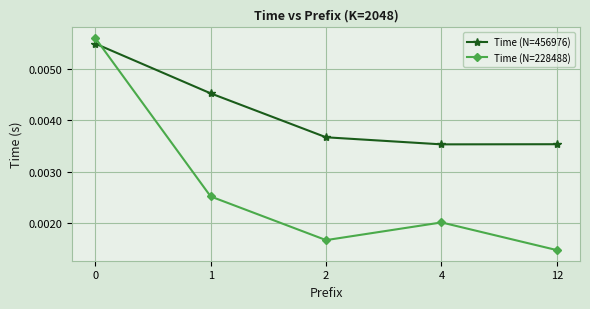

Which series has the widest spread of values?

Time (N=228488)